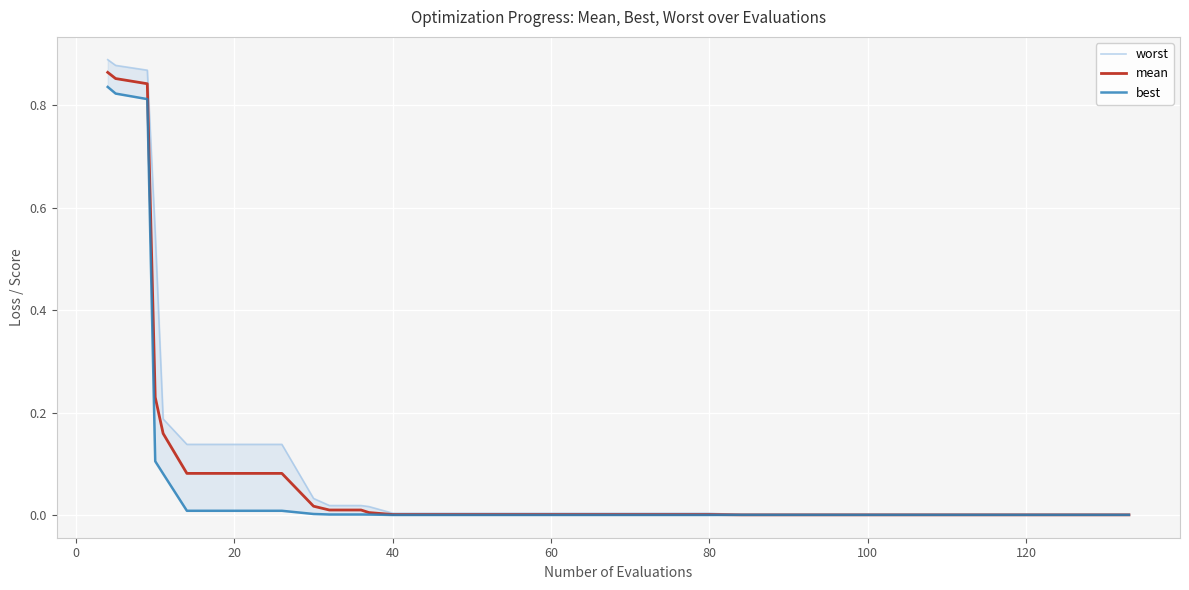

Is it true that worst equals 0.2 at 40?

False